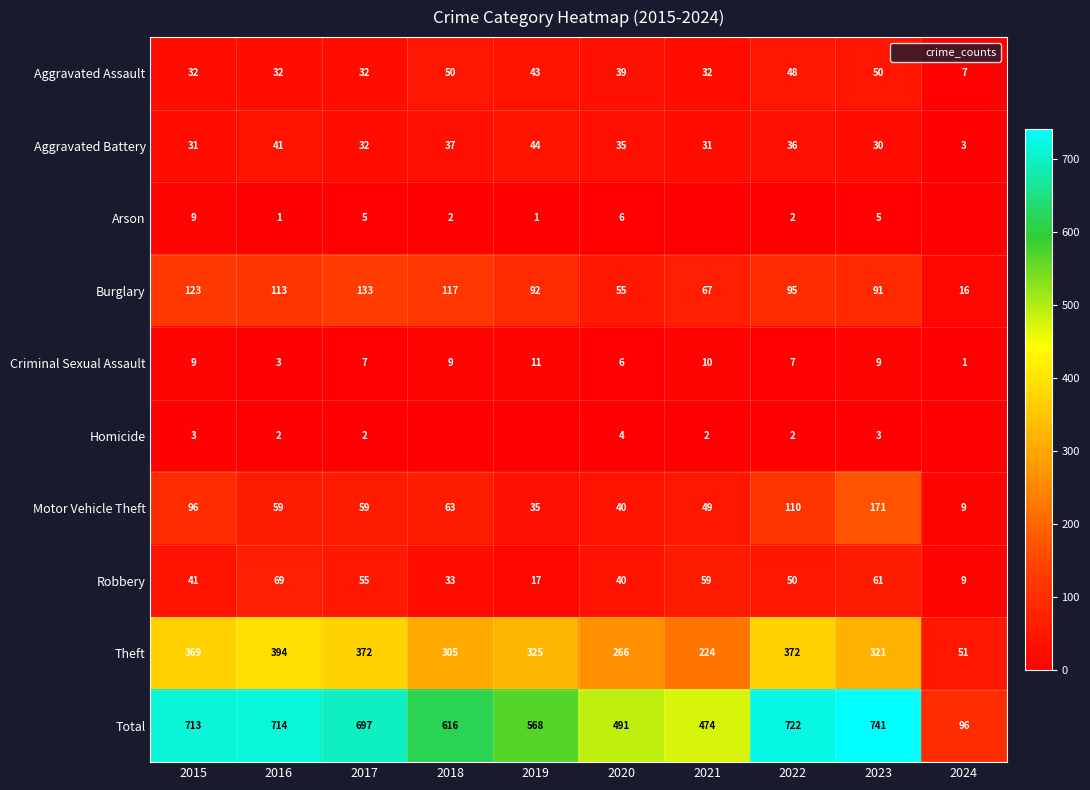

Where does the Robbery series first go above 50?

2016